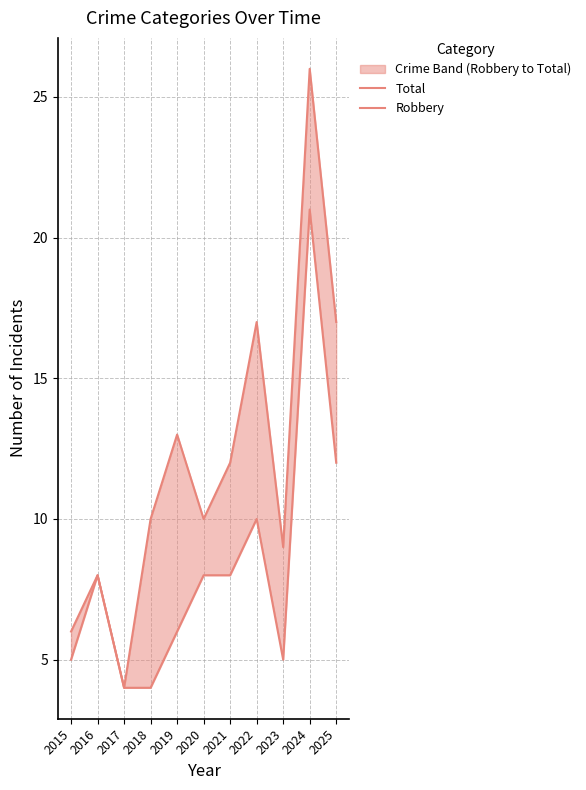

At how many categories does at least one series exceed 13?

3